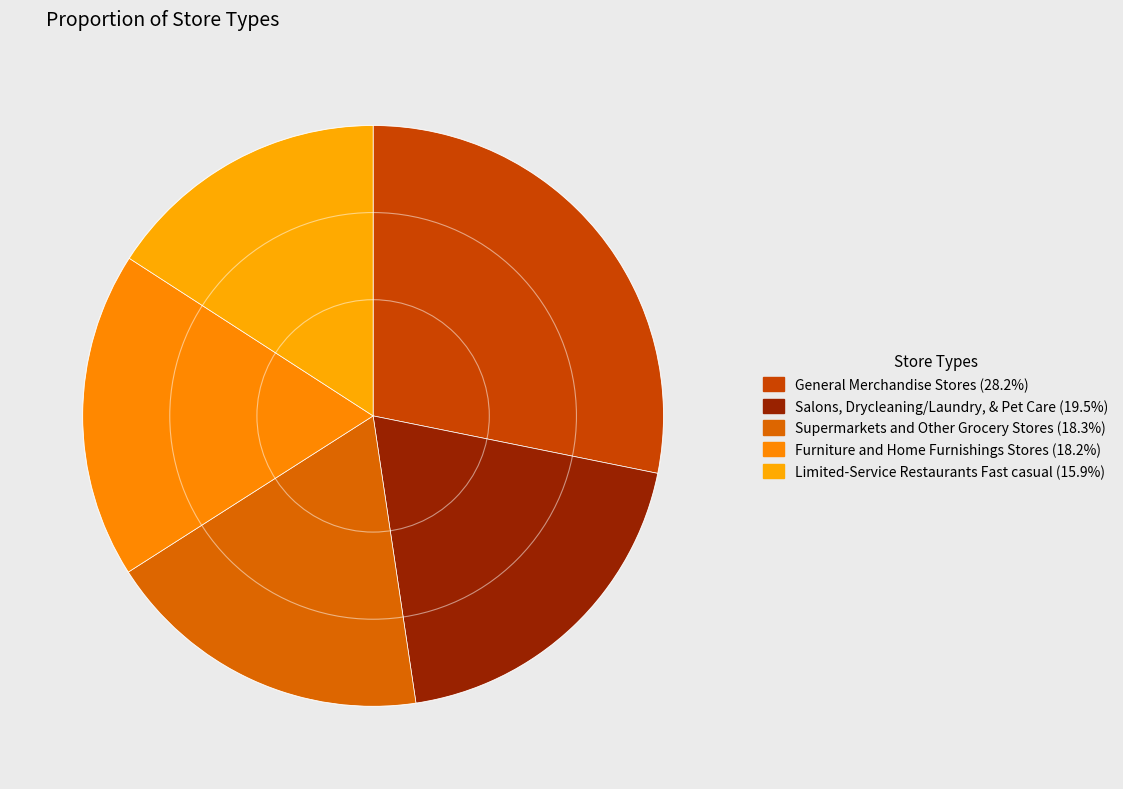

What portion of the pie excludes Limited-Service Restaurants Fast casual?

84.1%